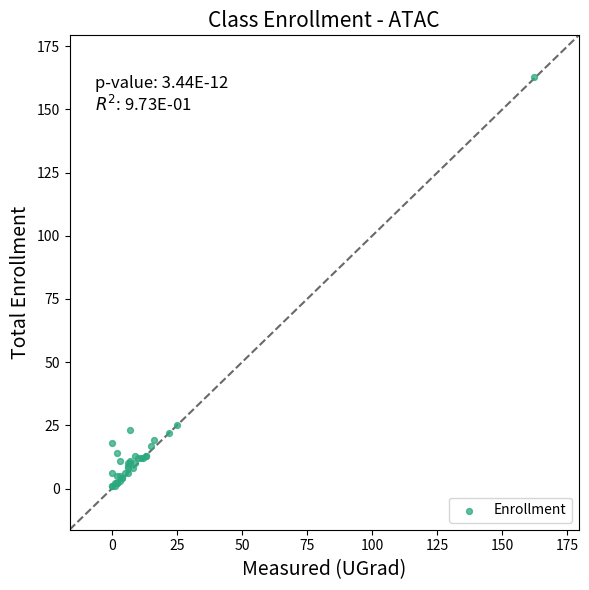

What Y value in the scatter plot is closest to 82?

25